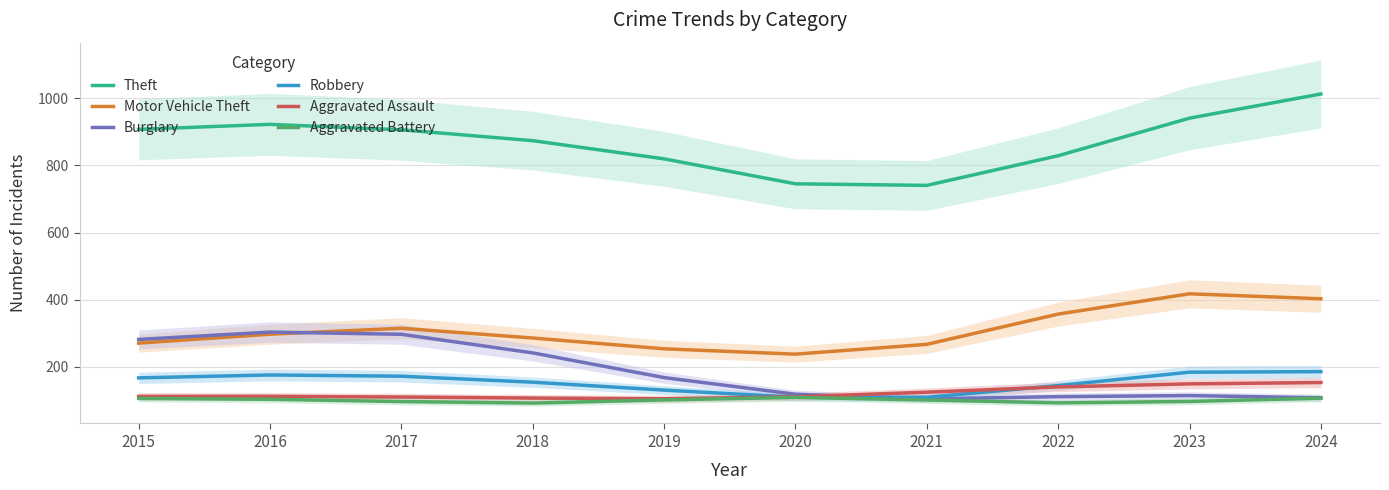

The Theft series shows 922.5 at 2016. True or false?

True